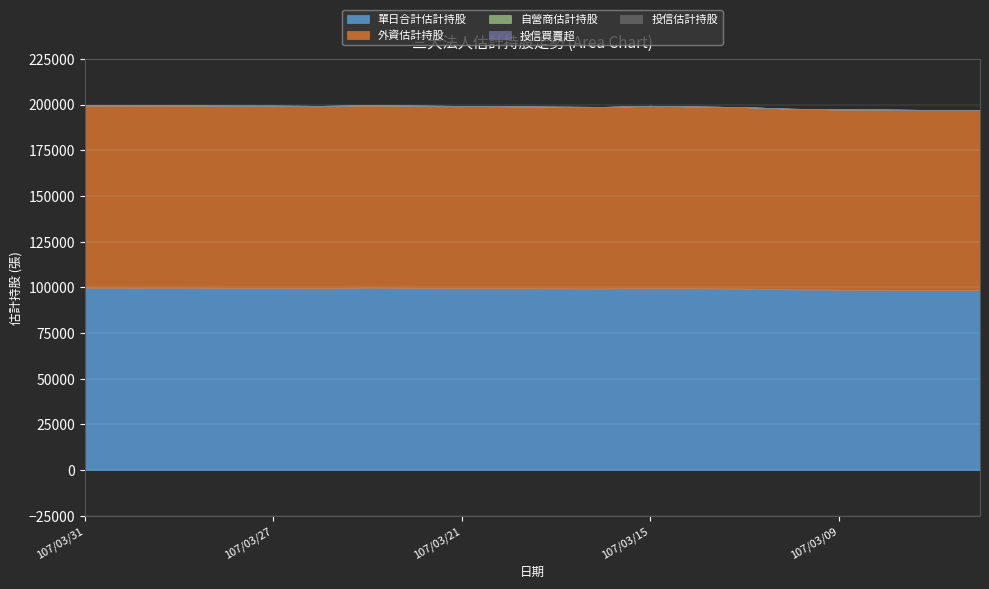

True or false: 外資估計持股 and 投信估計持股 intersect in this chart.

False